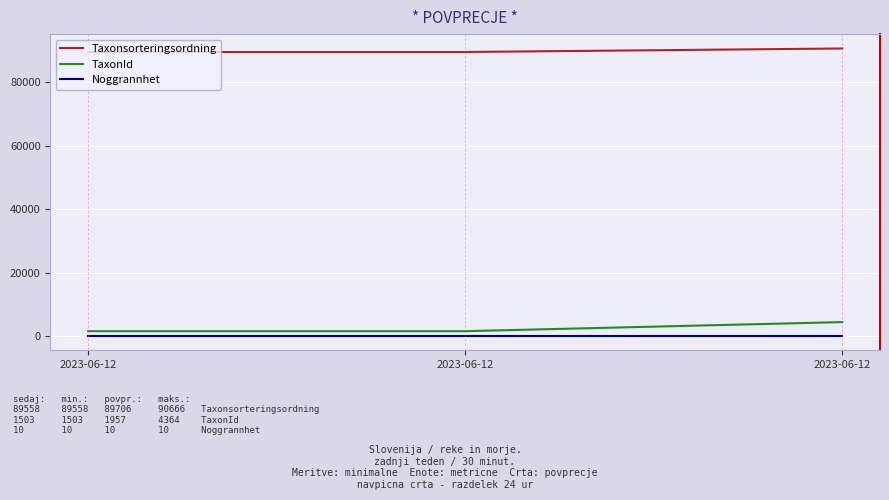

What is the sum of all Taxonsorteringsordning values?

269782